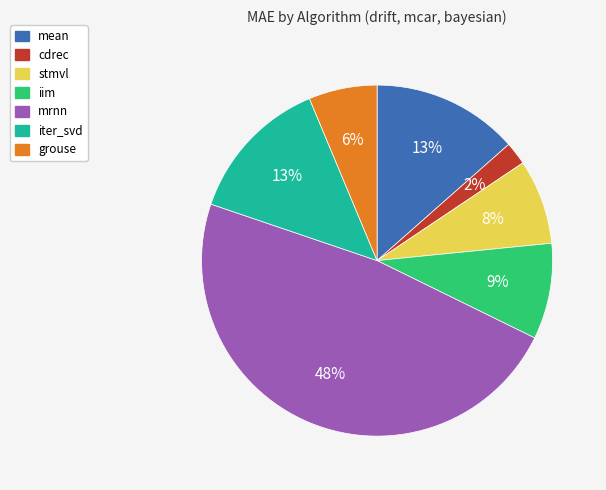

Count the number of slices in the pie.

7